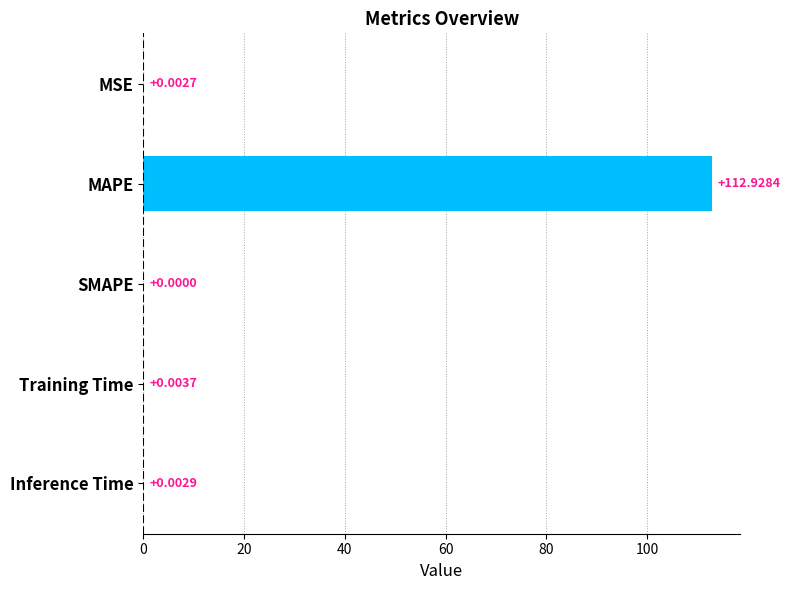

Which category has the highest value across all series?

MAPE